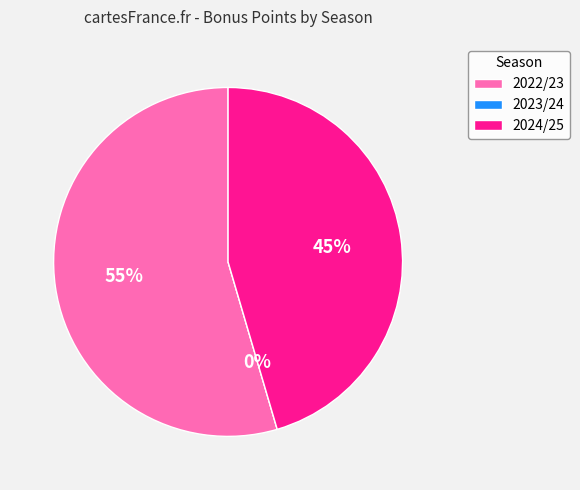

Rank the categories by value from highest to lowest.

2022/23, 2024/25, 2023/24